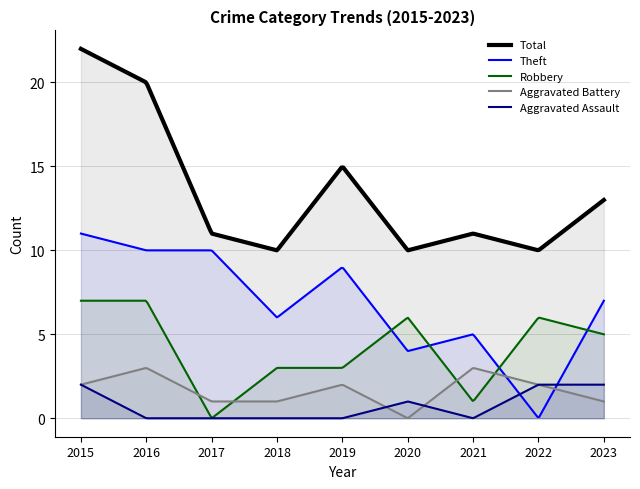

True or false: Aggravated Assault has more than 0 points higher than both neighbors.

True